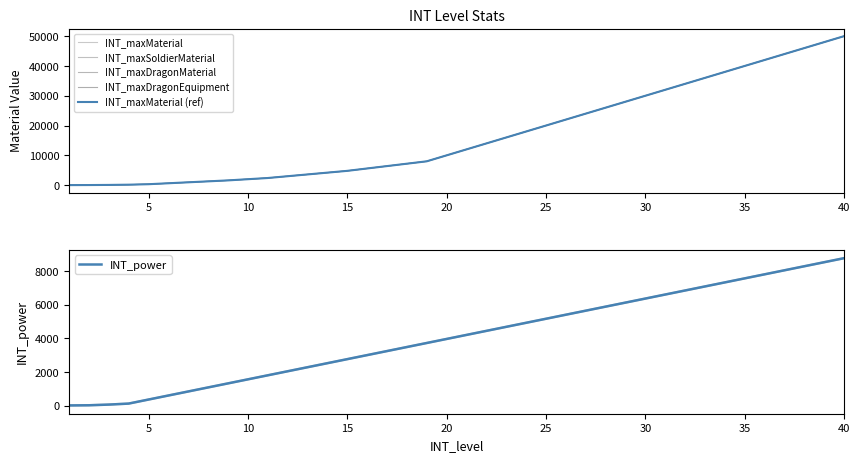

Does the chart display data point markers on the line(s)?

No